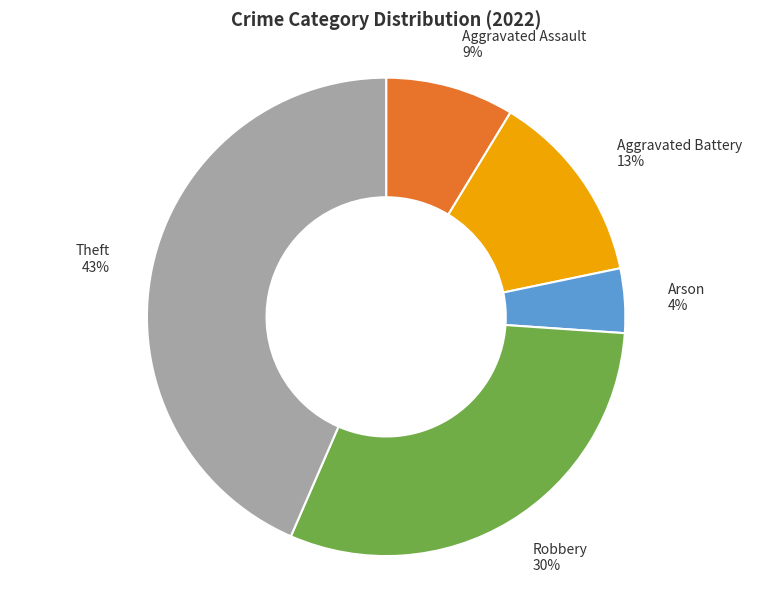

To the nearest percent, what portion does Arson represent?

4%